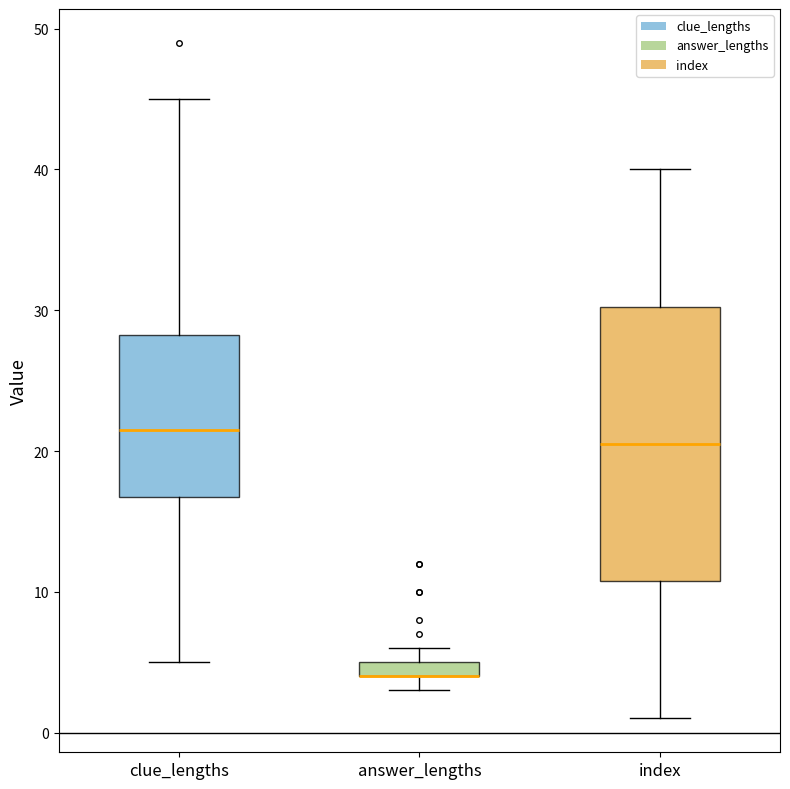

Where is the lower edge of the box for index on the y-axis? The values are not printed on the chart, so give them approximately, as read against the axis.

11